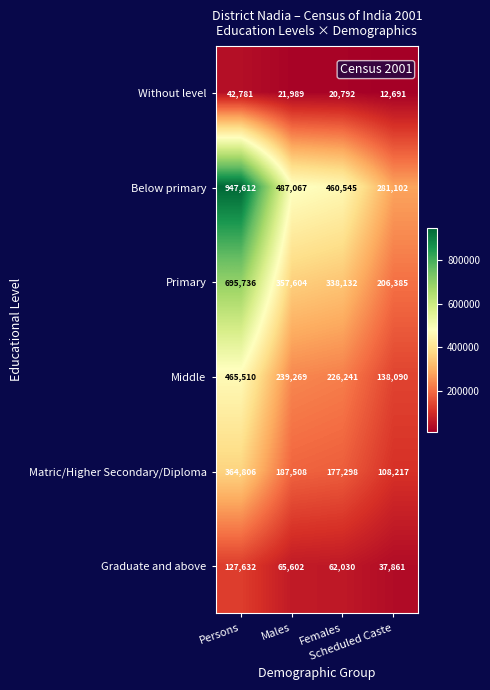

What is the greatest value displayed?

947612